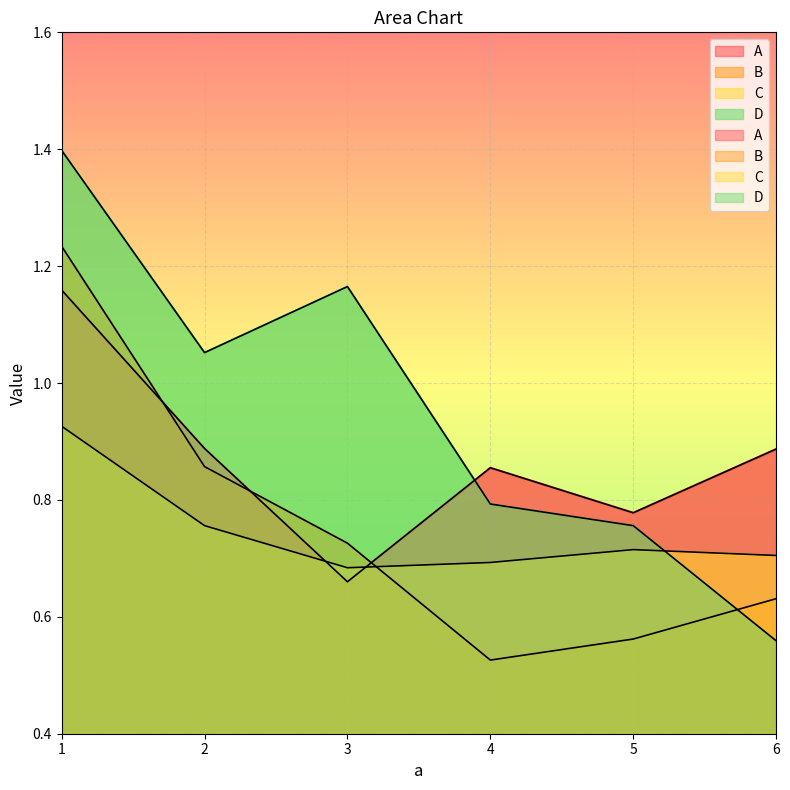

Which series has the widest spread of values?

D